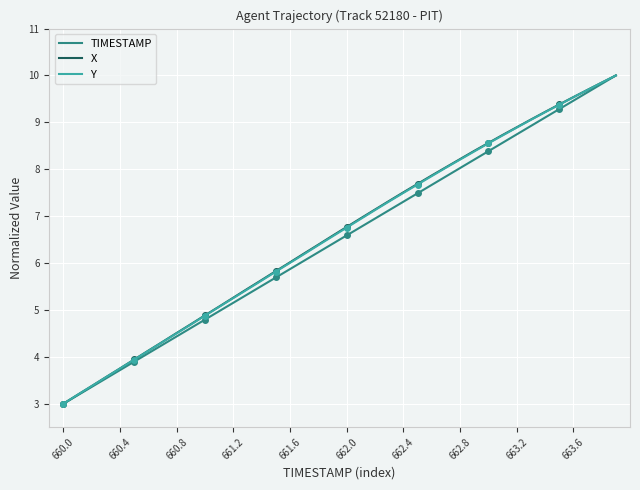

What is the maximum value for X?

10.0